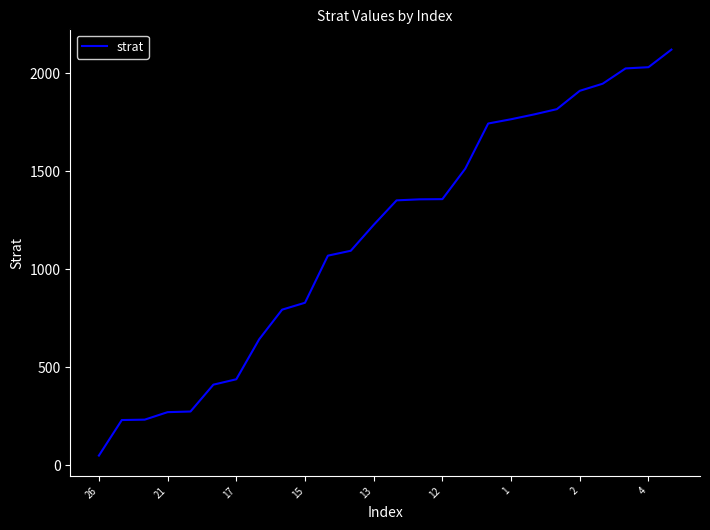

What is the difference between the maximum and minimum values?

2070.6